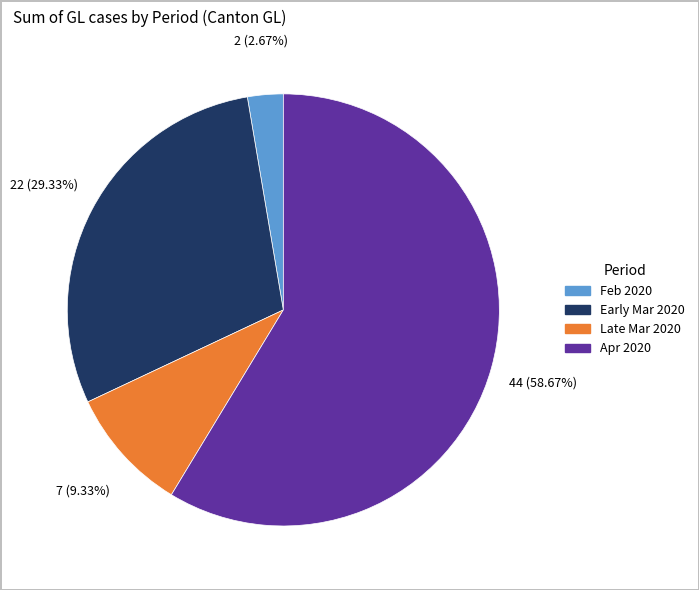

Count the number of slices in the pie.

4